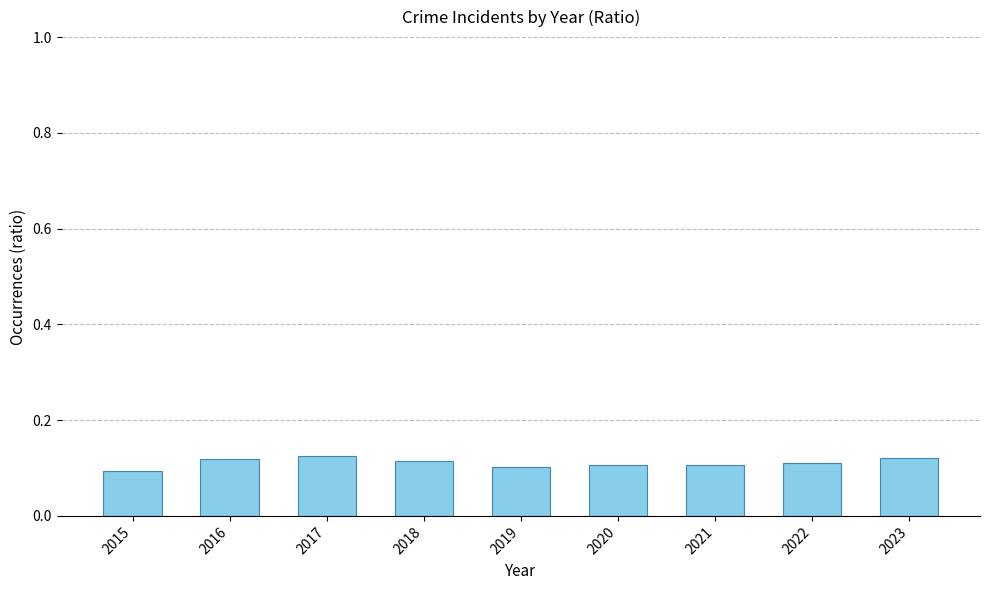

True or false: the data shows 0.0 at 2019.

False